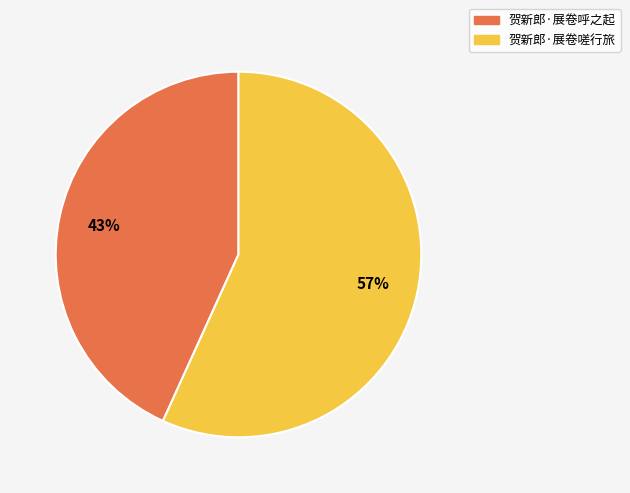

Approximately how many times larger is the value at 贺新郎·展卷呼之起 compared to 贺新郎·展卷嗟行旅?

0.8